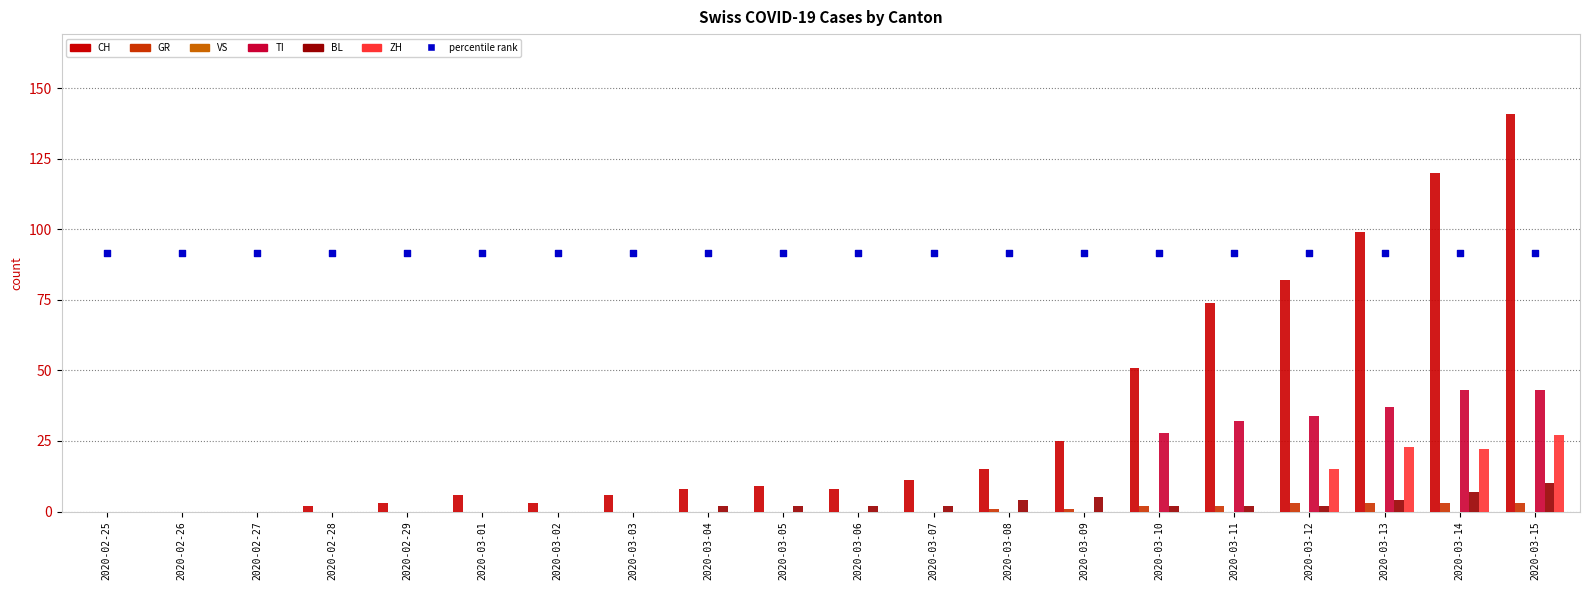

At how many categories does at least one series exceed 84?

3